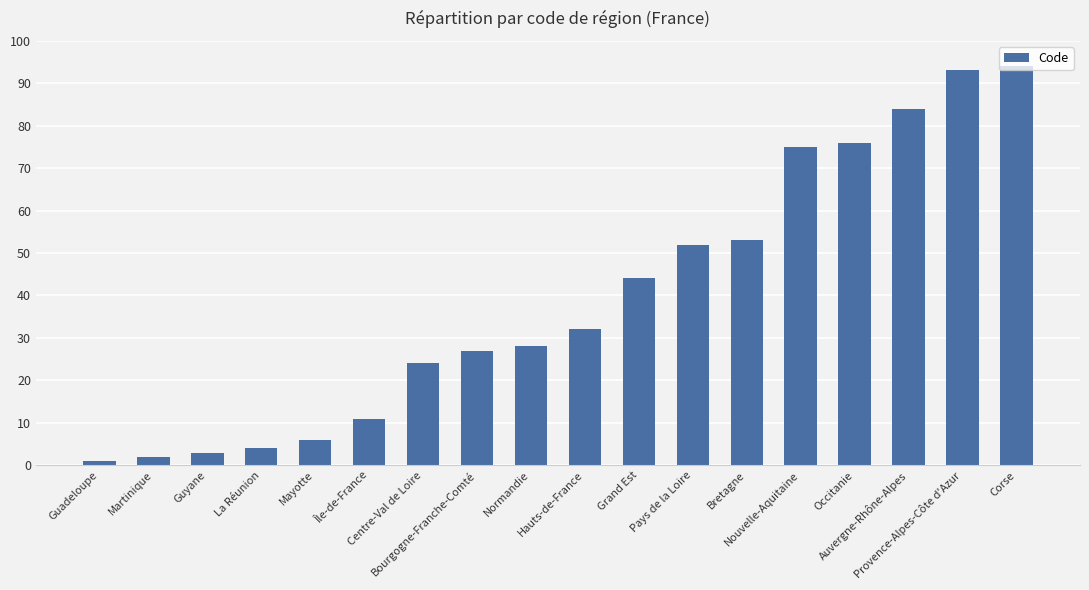

What is the value of the 14th bar from the left?

75